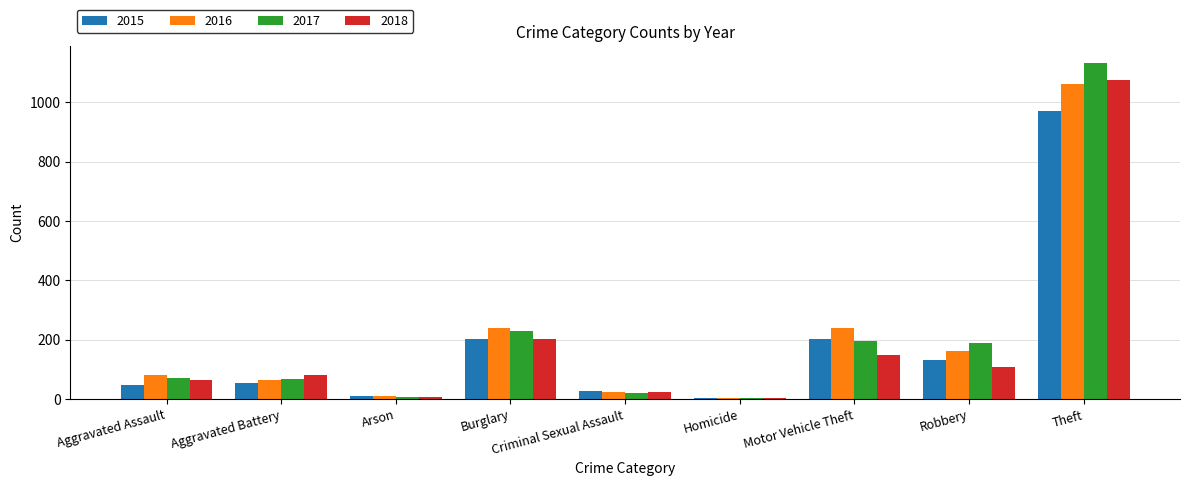

Is it true that 2018 equals 65 at Aggravated Assault?

True